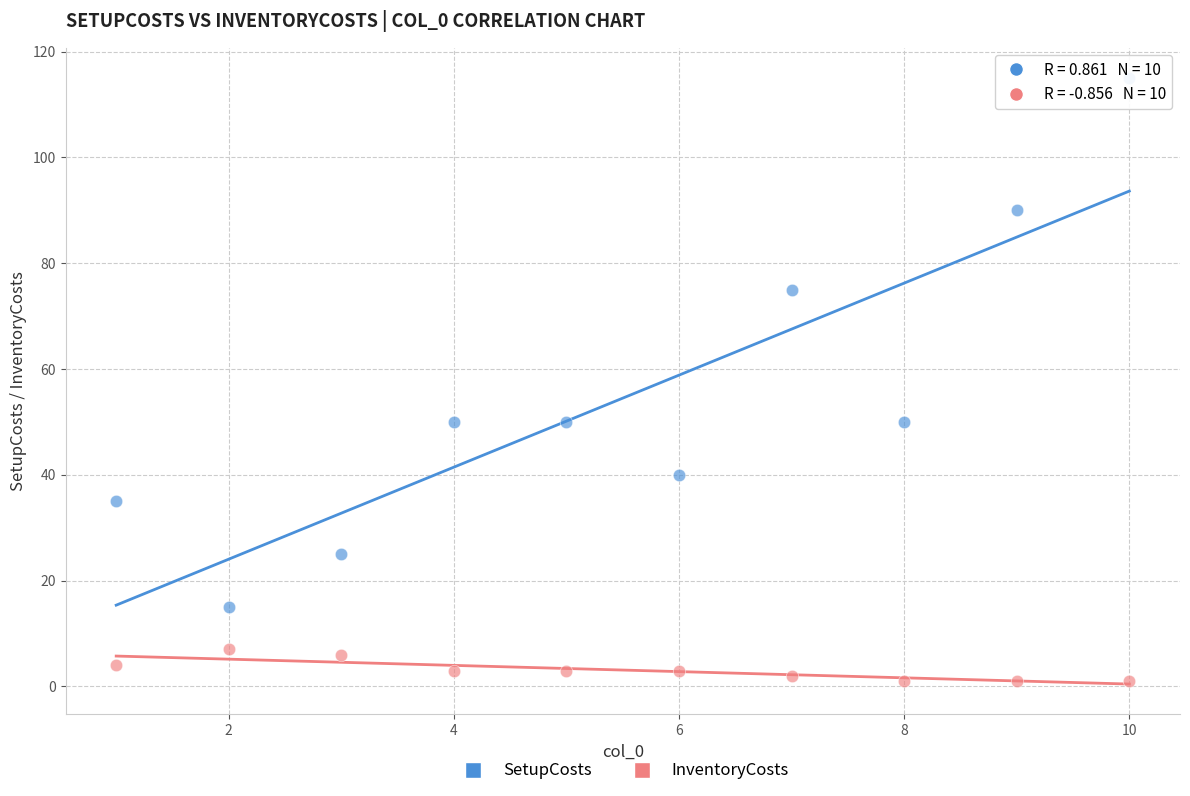

Which series has the widest spread of Y values?

SetupCosts